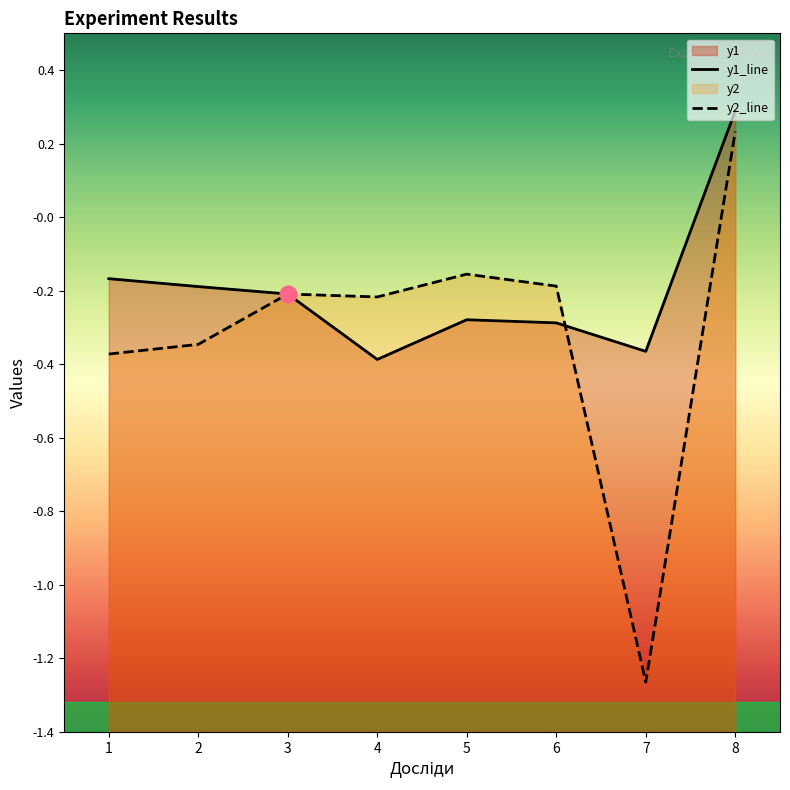

How many lines are shown in the chart?

2